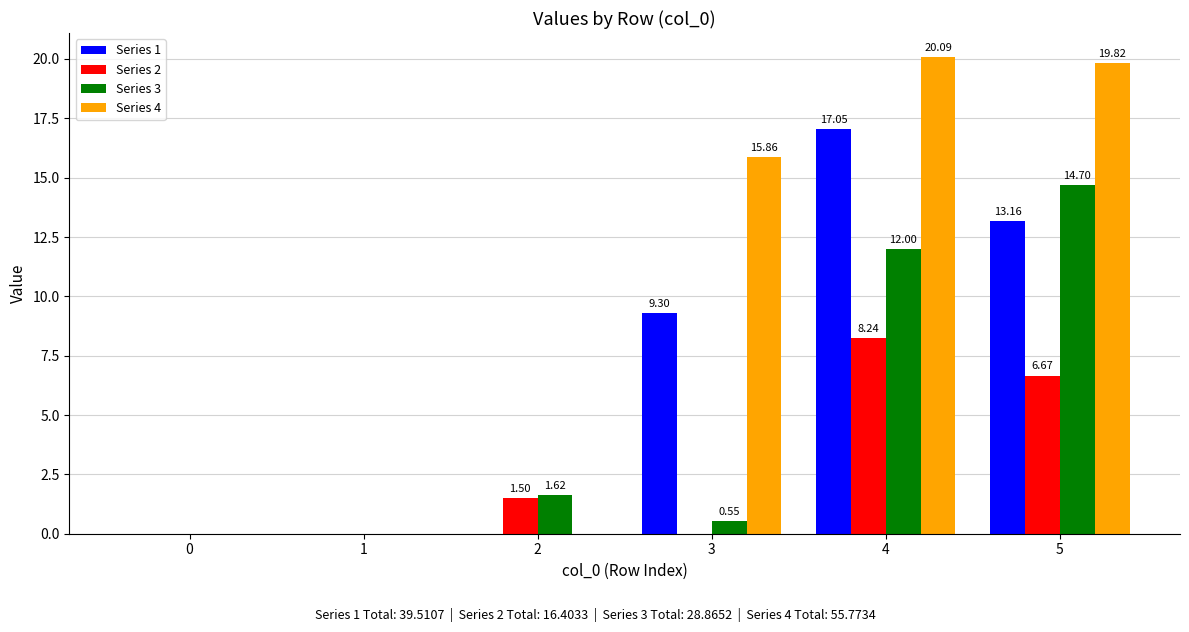

What is the sum of all Series 3 values?

28.9